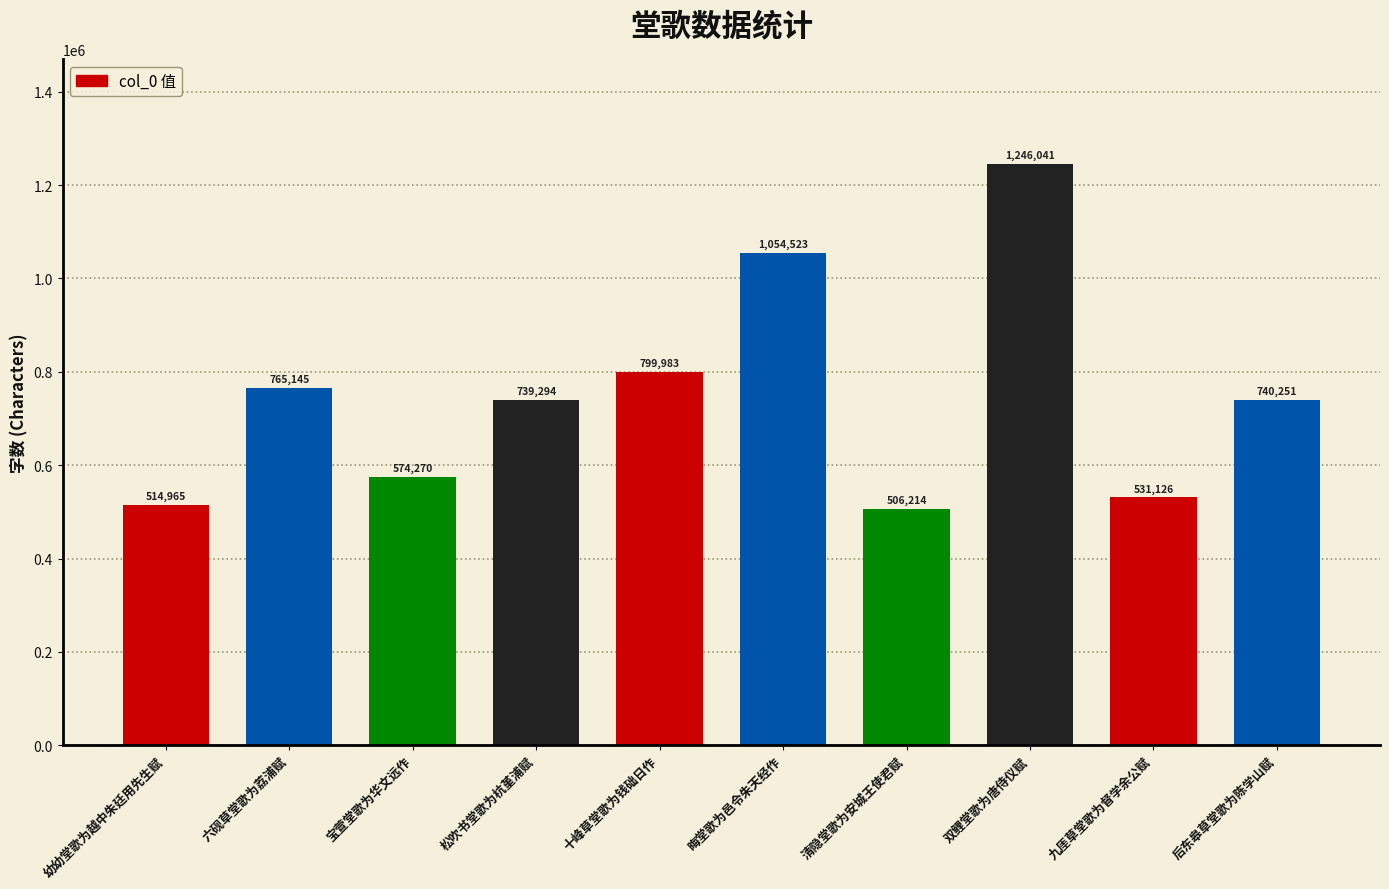

What is the difference between the second highest and second lowest values?

539558